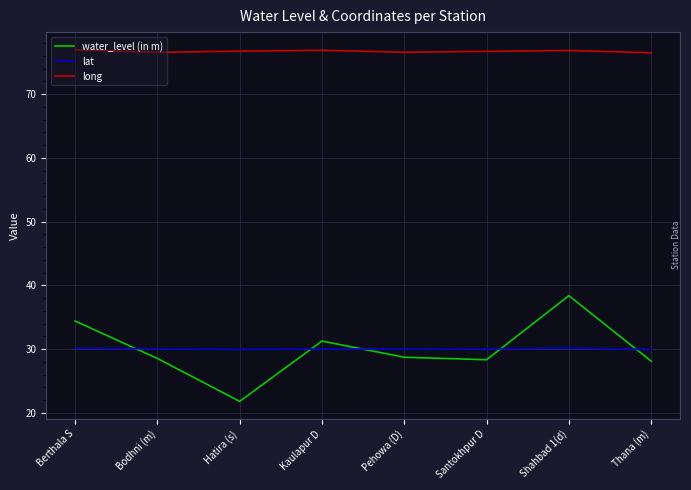

True or false: water_level (in m) and long intersect in this chart.

False